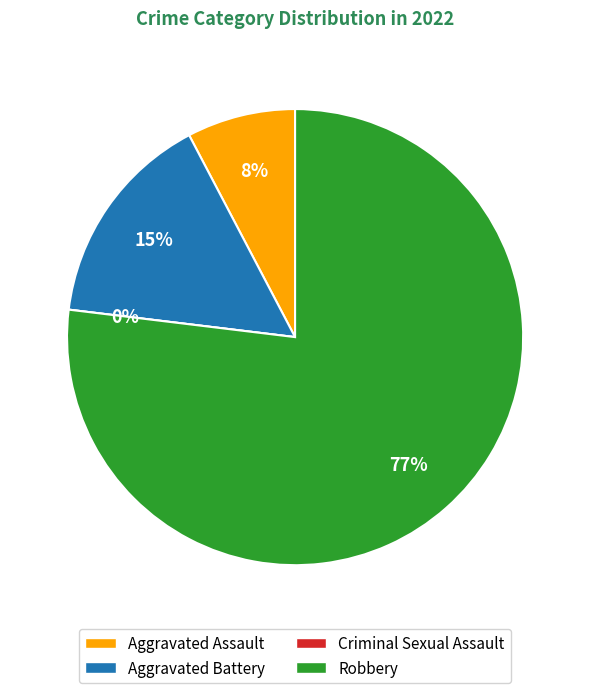

How much of the chart is everything except Criminal Sexual Assault?

100.0%